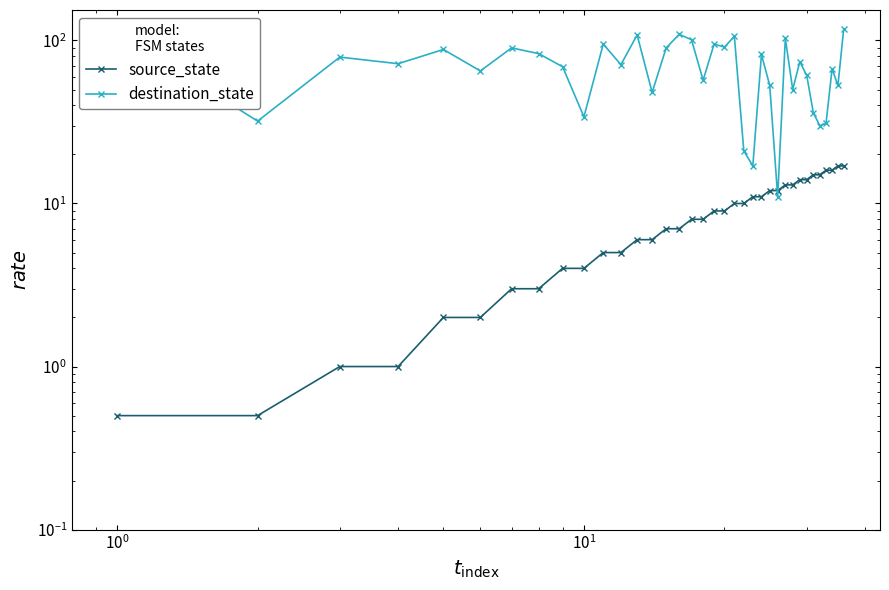

What is the value of the source_state point at the 8th from the left?

3.0